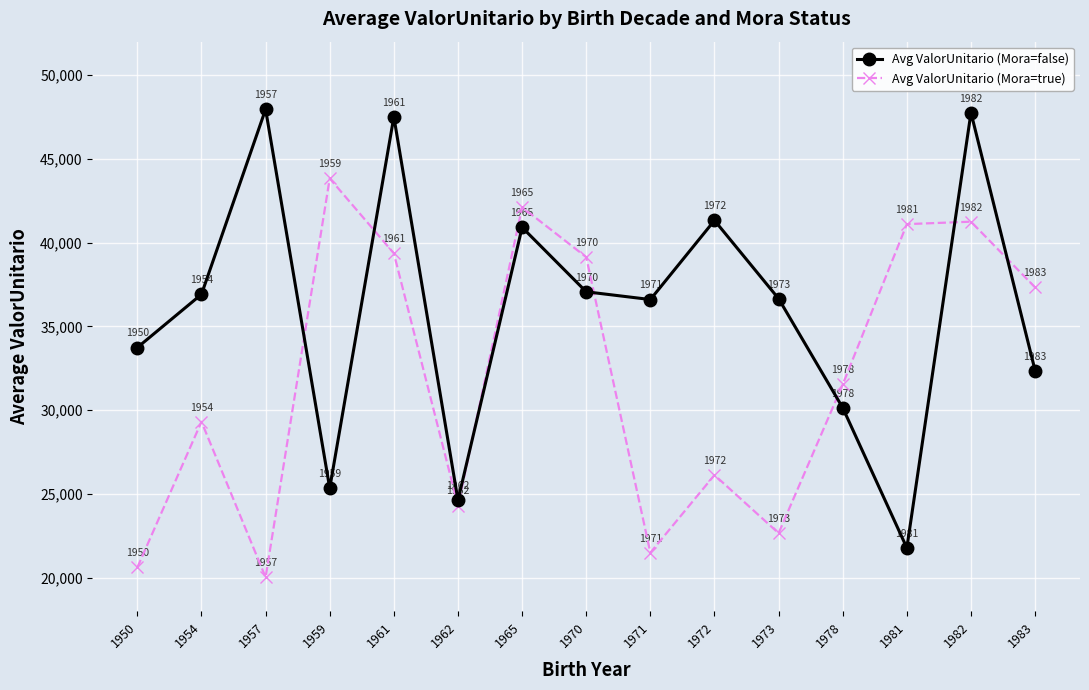

Between 1957 and 1962, which series saw the biggest shift?

Avg ValorUnitario (Mora=false)